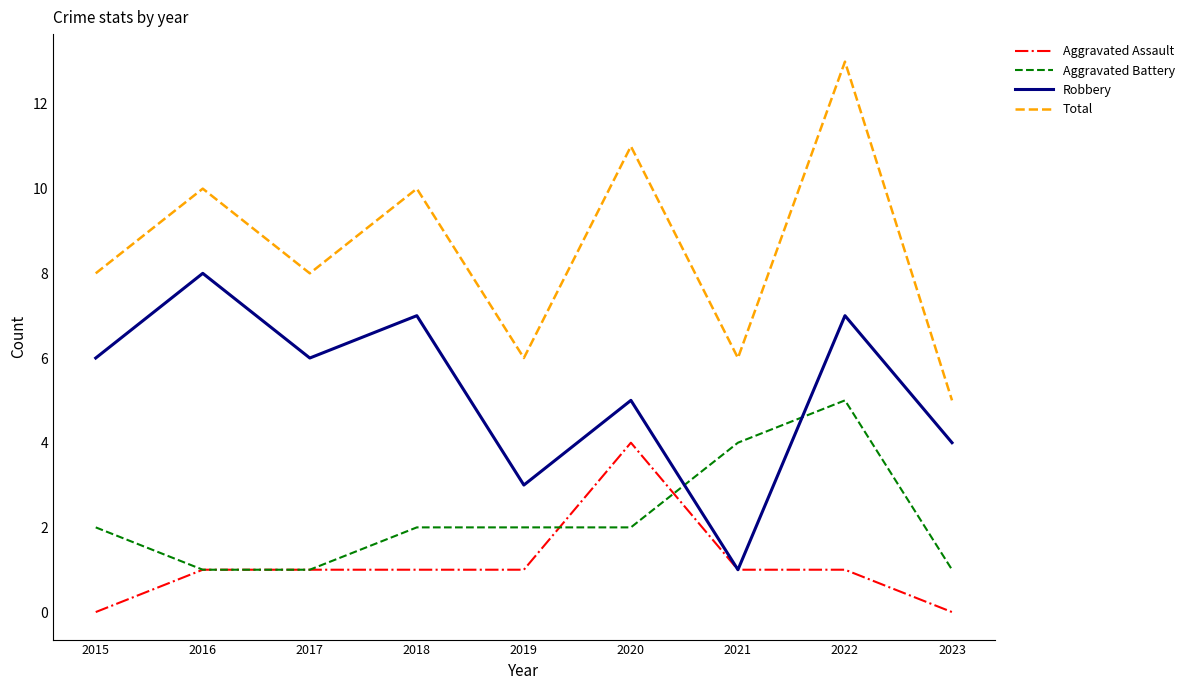

What is the difference between the second highest and minimum values in the Robbery series?

6